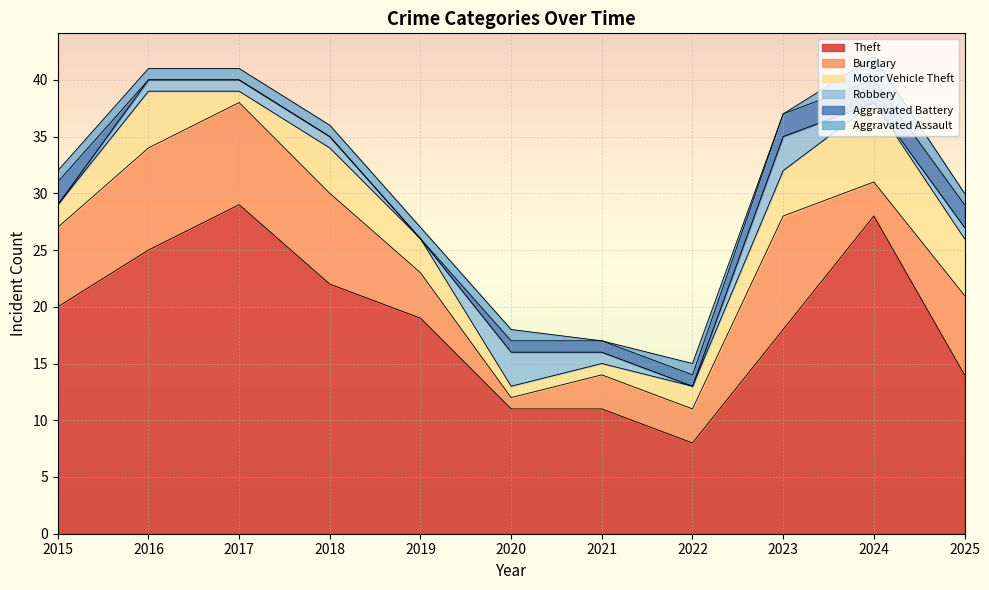

How many values in the Motor Vehicle Theft series exceed 3?

5